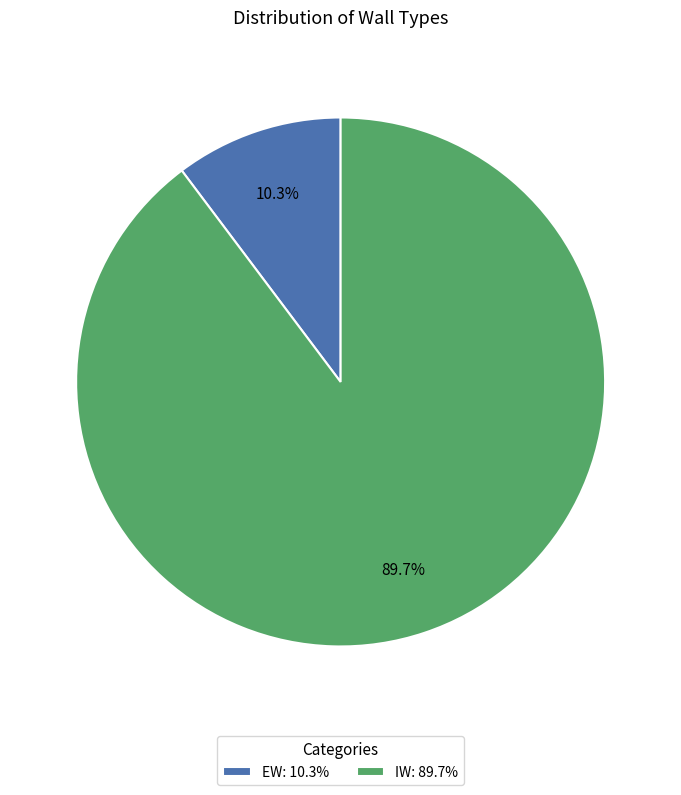

What is the smallest slice in the pie chart?

EW